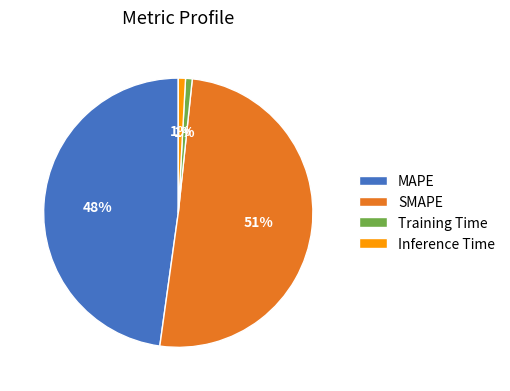

To the nearest percent, what portion does Inference Time represent?

1%